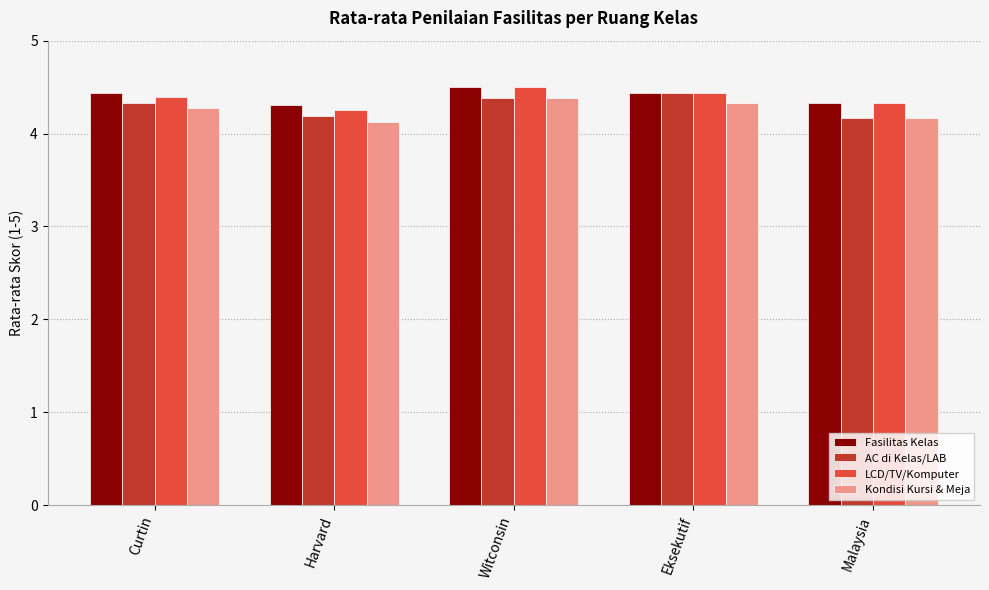

What is the approximate value of Fasilitas Kelas at Witconsin?

4.5